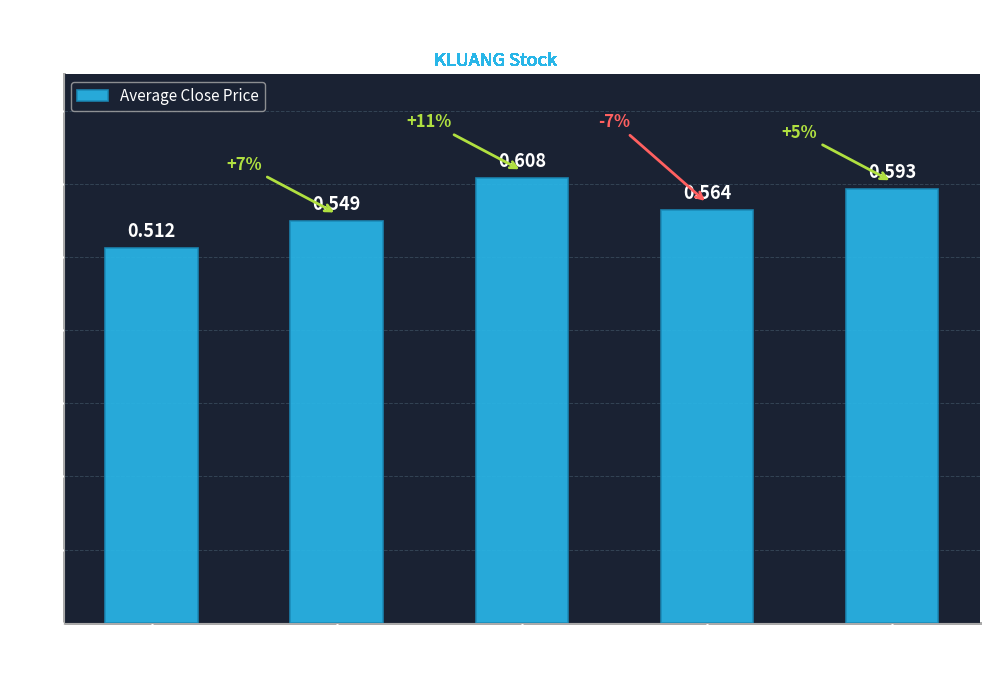

List the labels in order of value, largest first.

1991, 1993, 1992, 1990, 1989